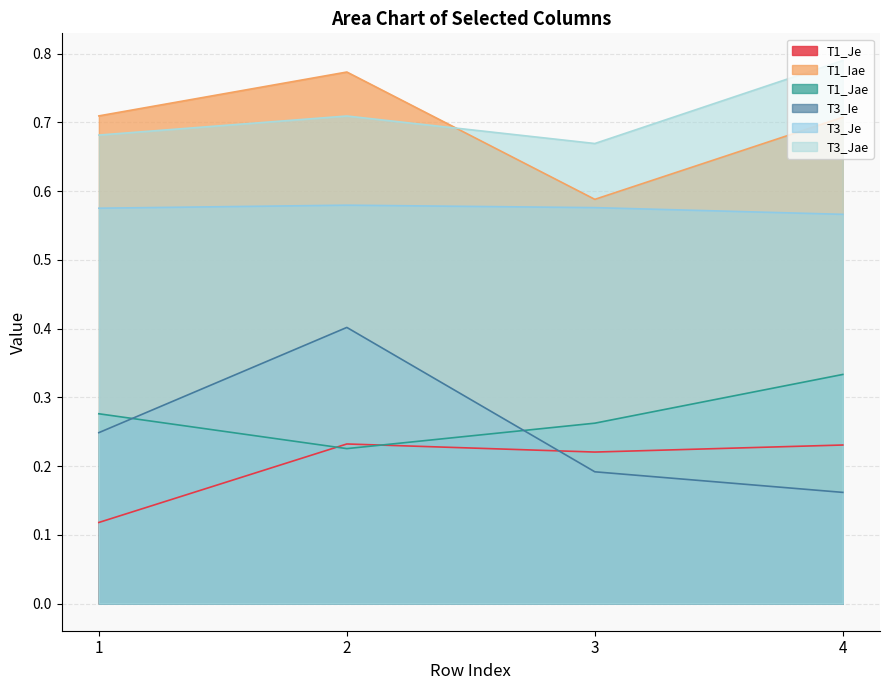

Rank the series at 1 from highest to lowest value.

T1_Iae, T3_Jae, T3_Je, T1_Jae, T3_Ie, T1_Je